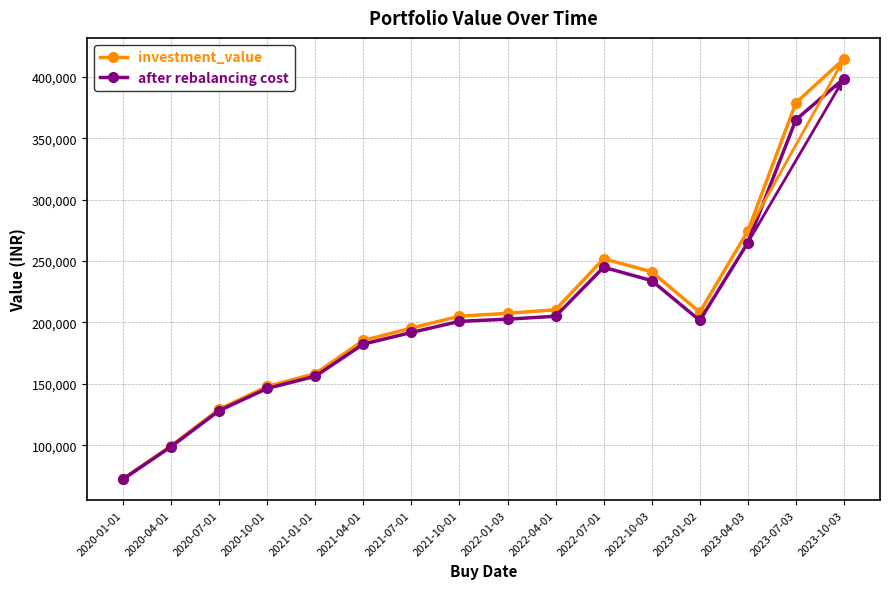

Between 2021-01-01 and 2022-01-03, which series saw the biggest shift?

investment_value